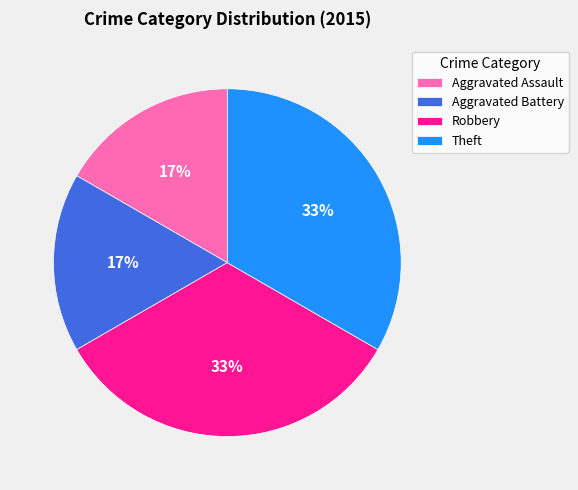

True or false: Robbery accounts for 45% of the total.

False